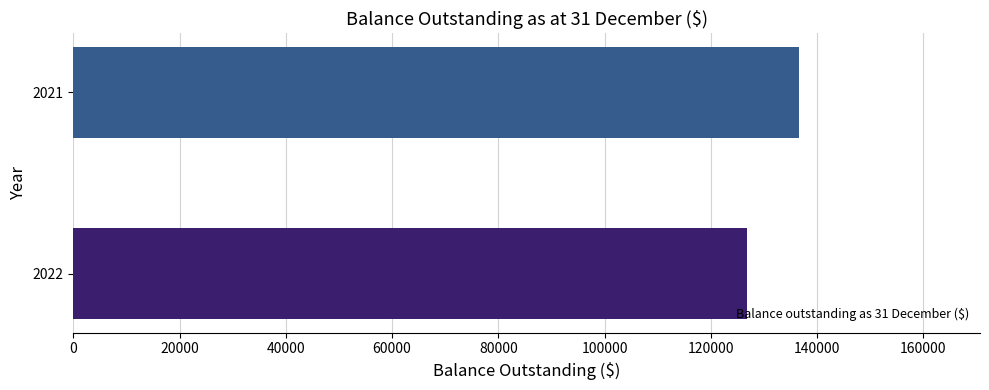

Which has a higher value, 2021 or 2022?

2021